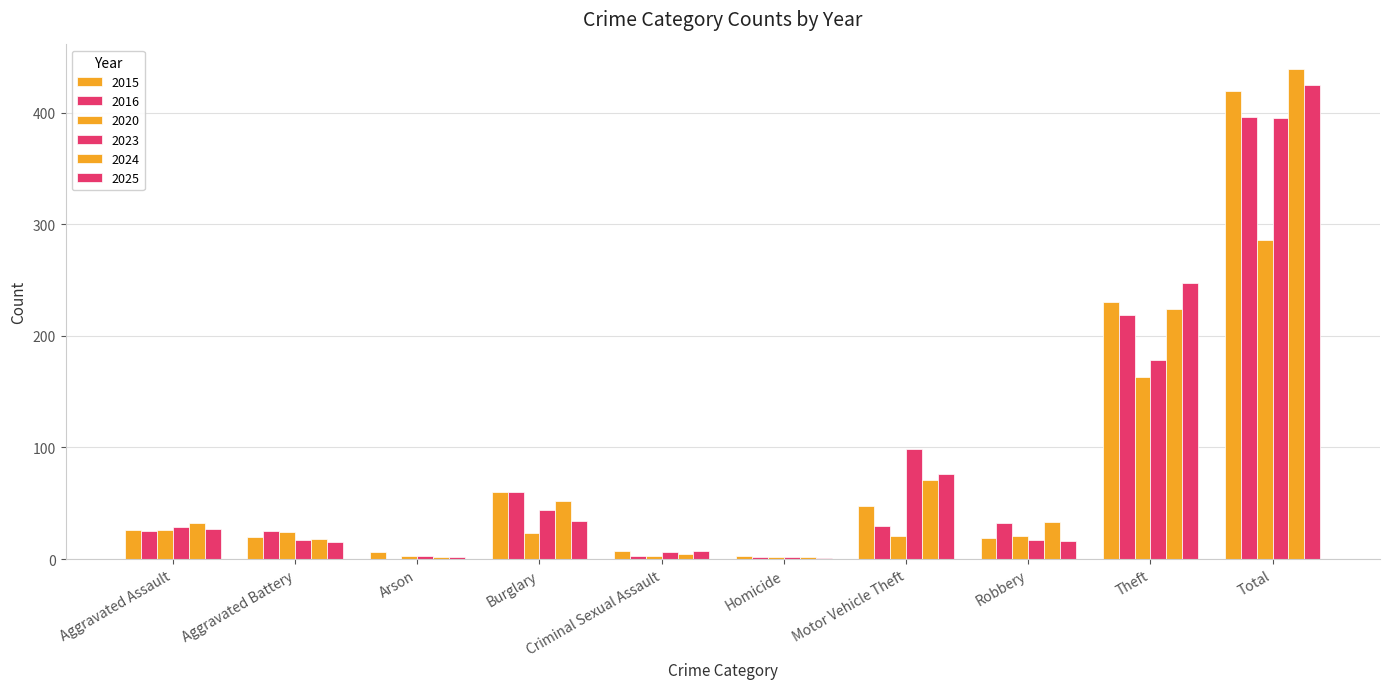

Are the bars horizontal?

No